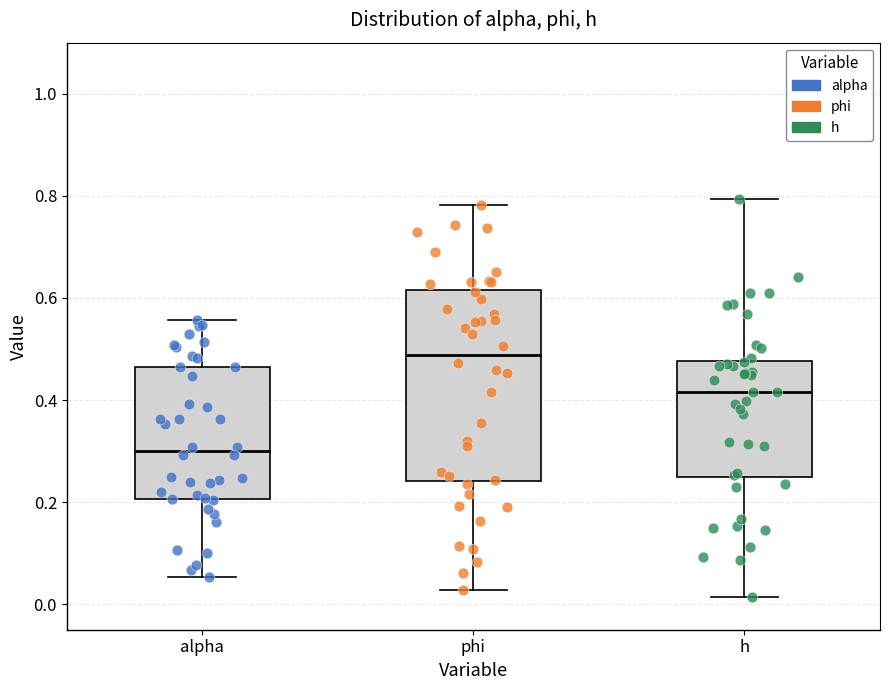

Reading left to right, read every box against the y-axis: the position of its median line, the range the box covers, and the ends of its whiskers. The values are not printed on the chart, so give them approximately, as read against the axis.

alpha: median 0.30, box 0.20 to 0.46, whiskers 0.06 to 0.56
phi: median 0.48, box 0.24 to 0.62, whiskers 0.02 to 0.78
h: median 0.42, box 0.24 to 0.48, whiskers 0.02 to 0.80